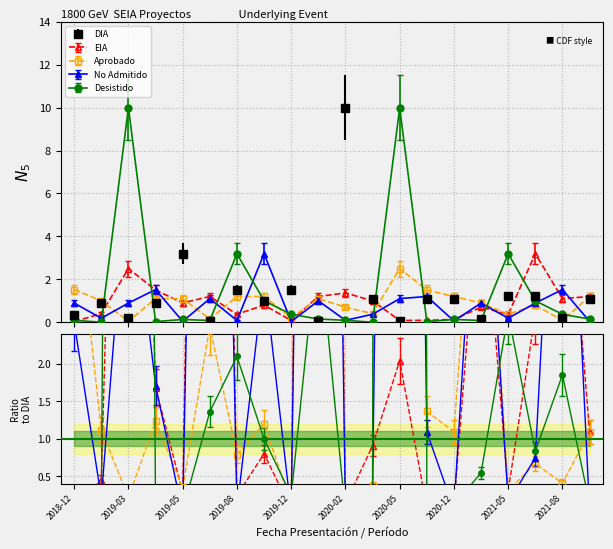

How many categories are shown in the chart?

20